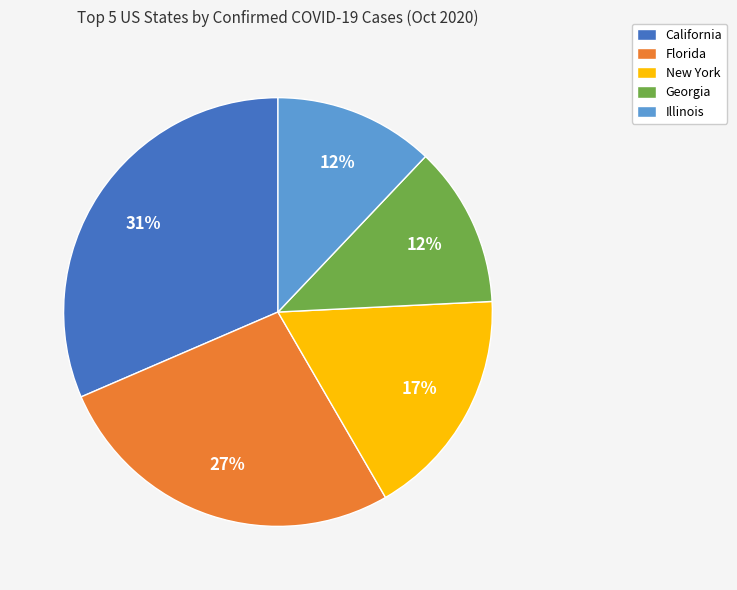

Which slice is the largest?

California